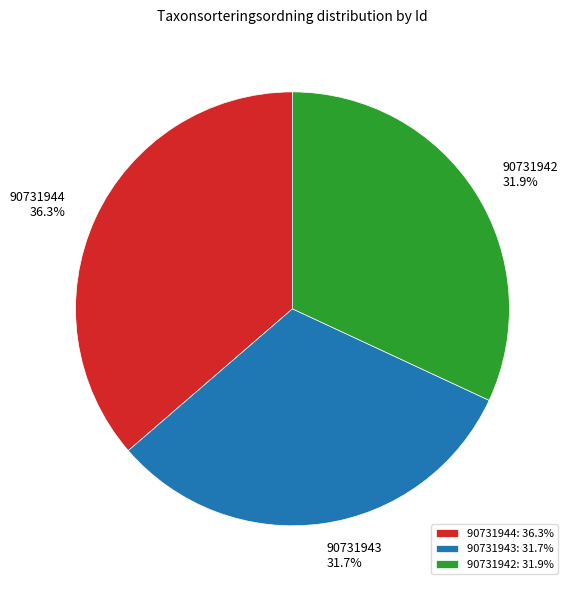

To the nearest percent, what is the average slice percentage?

33%